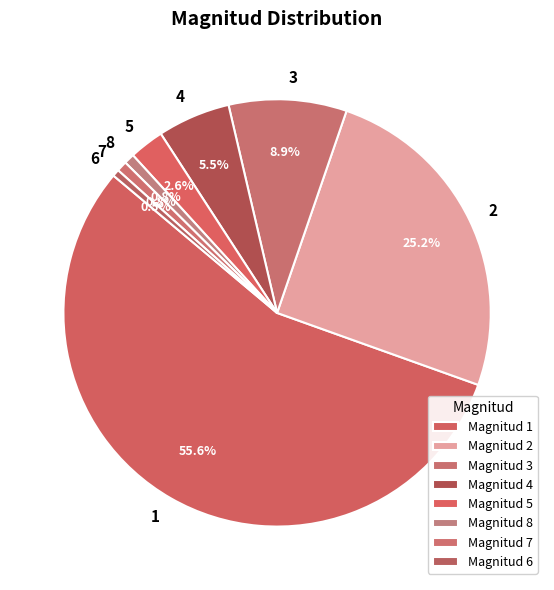

Which slice represents more than half of the pie?

1